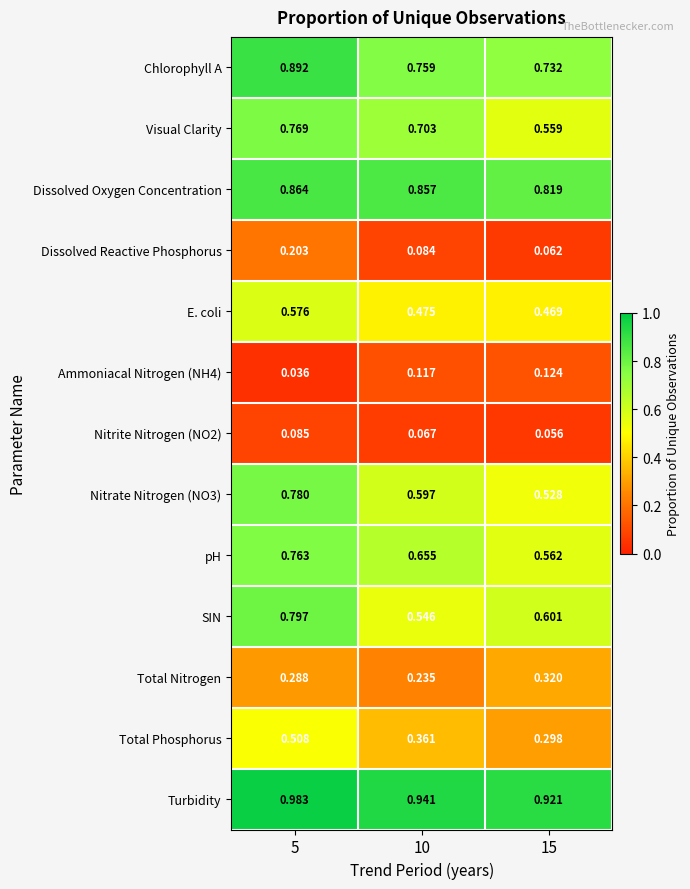

At how many categories does at least one series exceed 0?

3